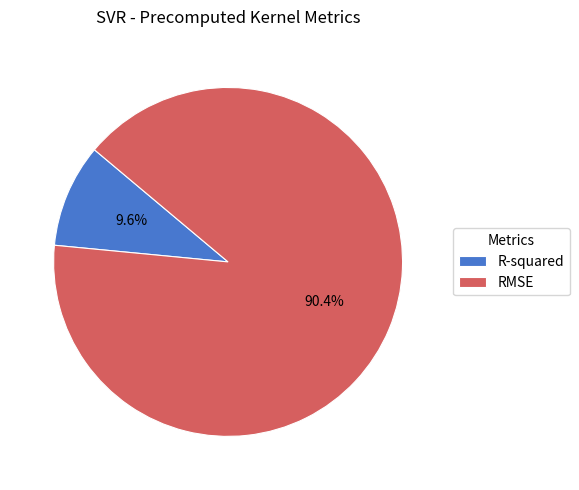

Does any single category account for the majority?

Yes